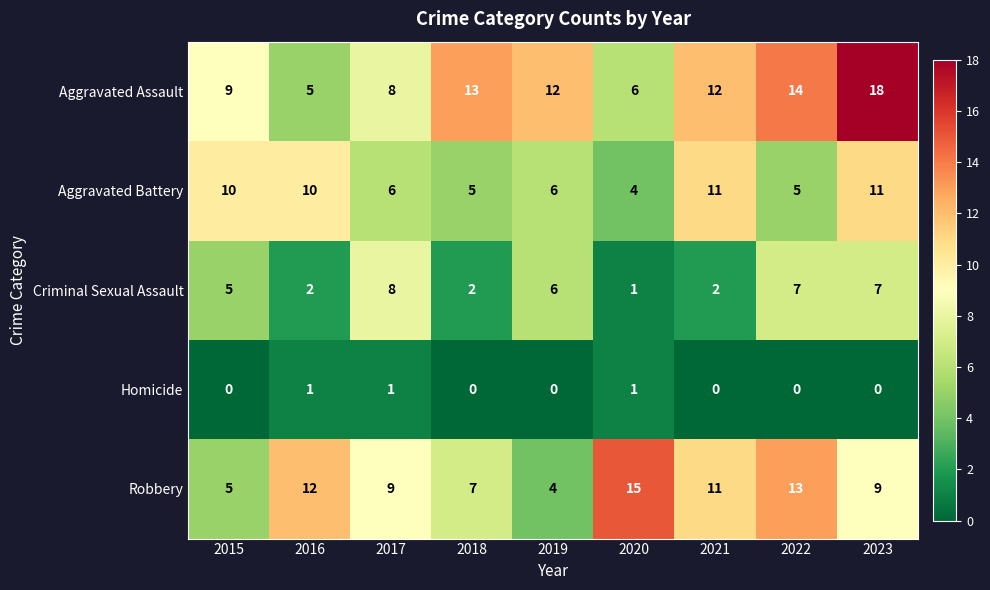

Is it true that Homicide equals -1 at 2021?

False